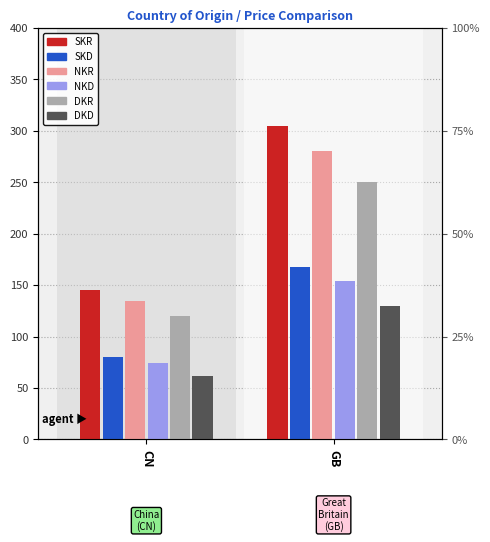

Is the value of NKD at GB greater than the value of NKR at GB?

No